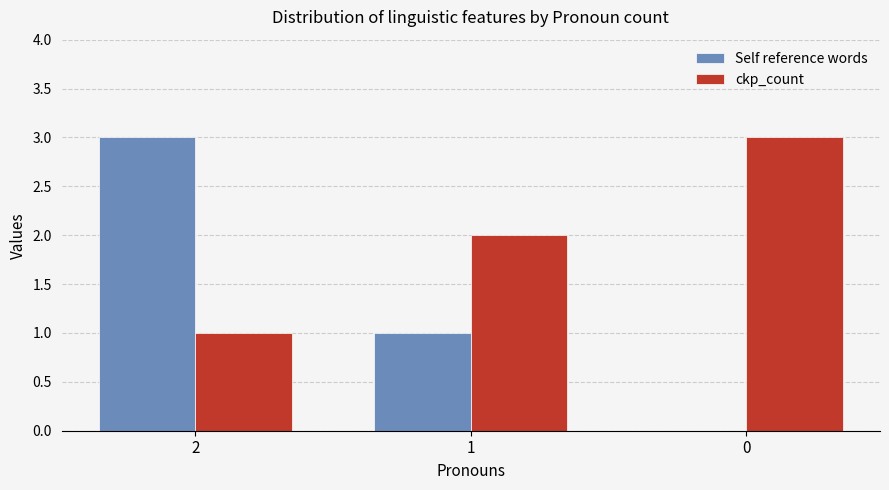

Read the ckp_count value at 0.

3